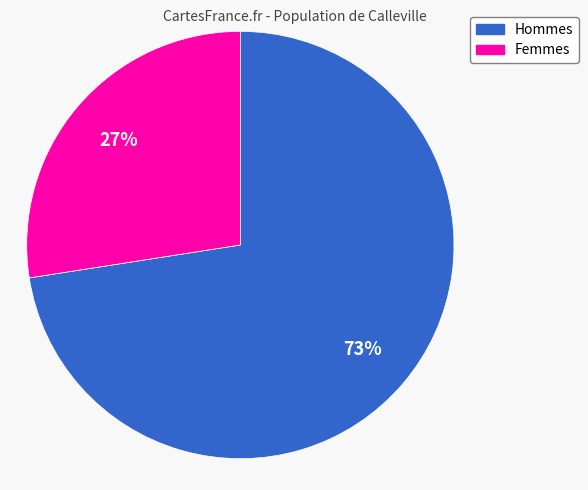

Is there a majority slice in this chart?

Yes